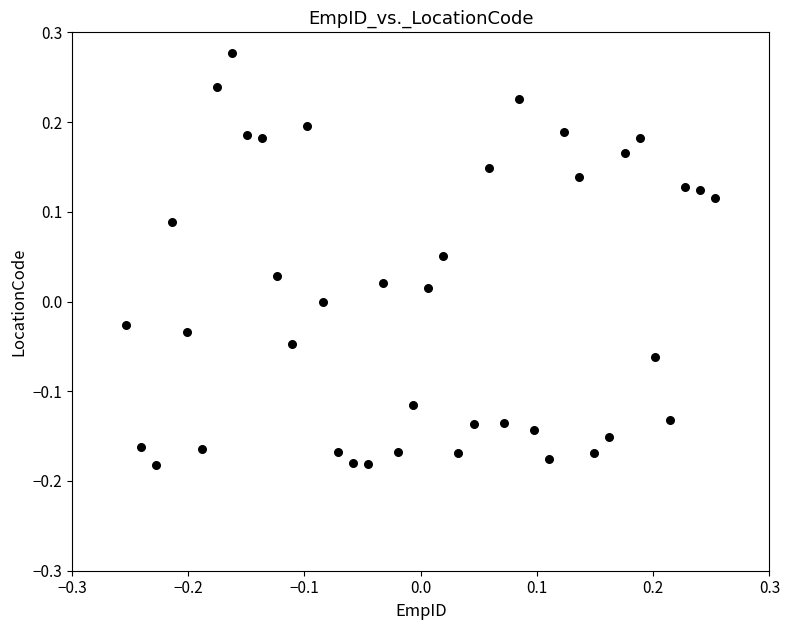

What is the range of Y values (max minus min)?

0.5